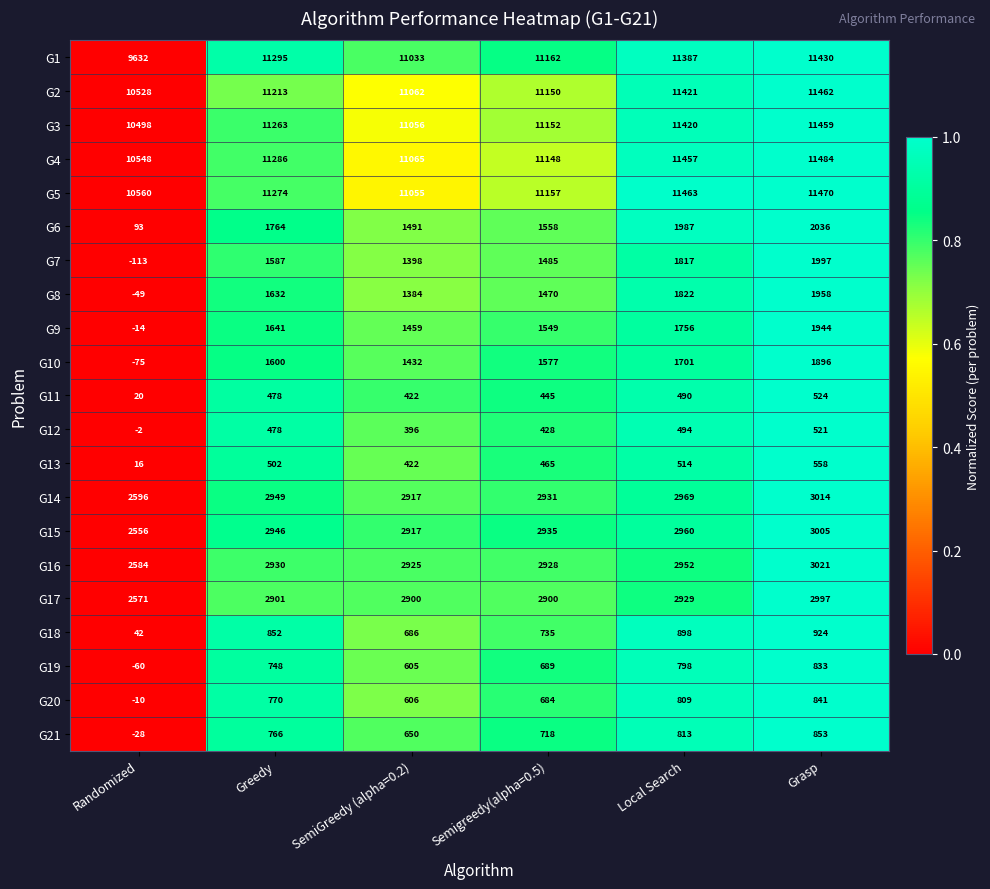

Between Randomized and Greedy, which series saw the biggest shift?

G7